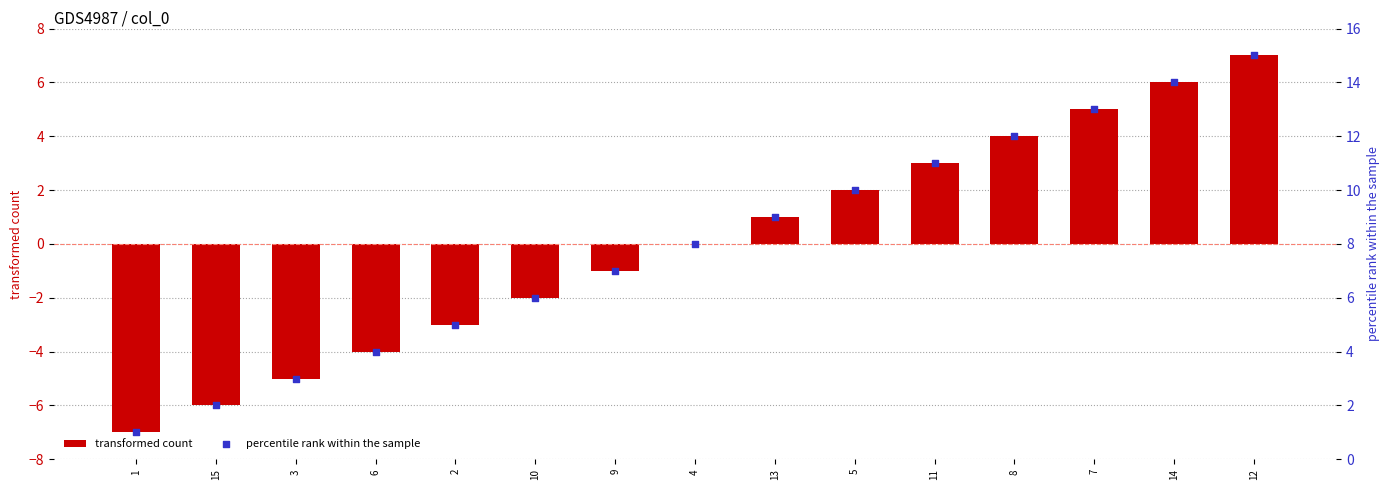

What are all the series names shown in the legend?

transformed count, percentile rank within the sample